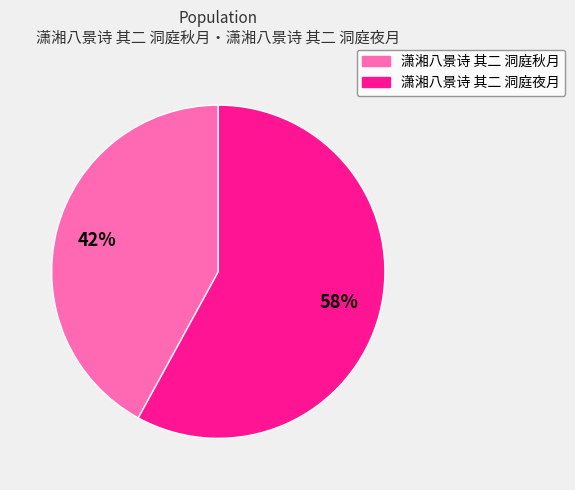

Which category has the biggest portion of the pie?

潇湘八景诗 其二 洞庭夜月